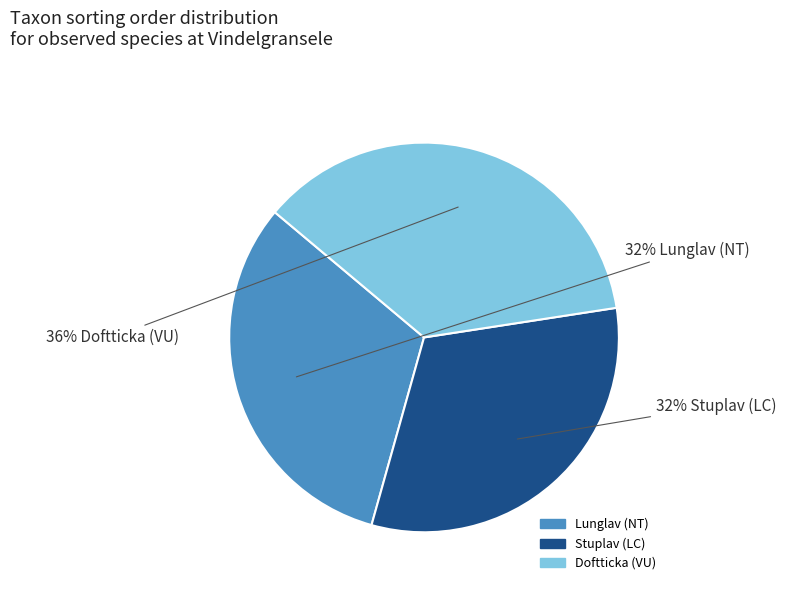

Is there any slice that represents more than half of the pie?

No